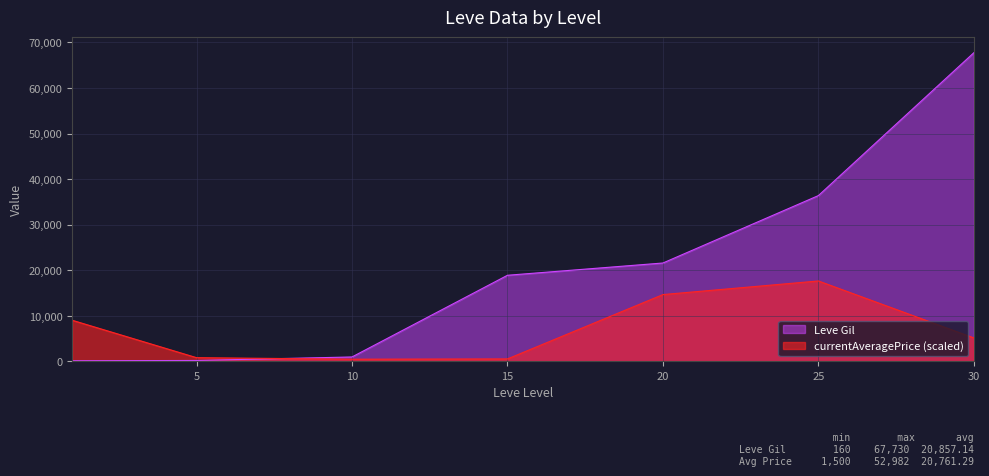

What is the value of the currentAveragePrice point at the 1st from the left?

9042.7